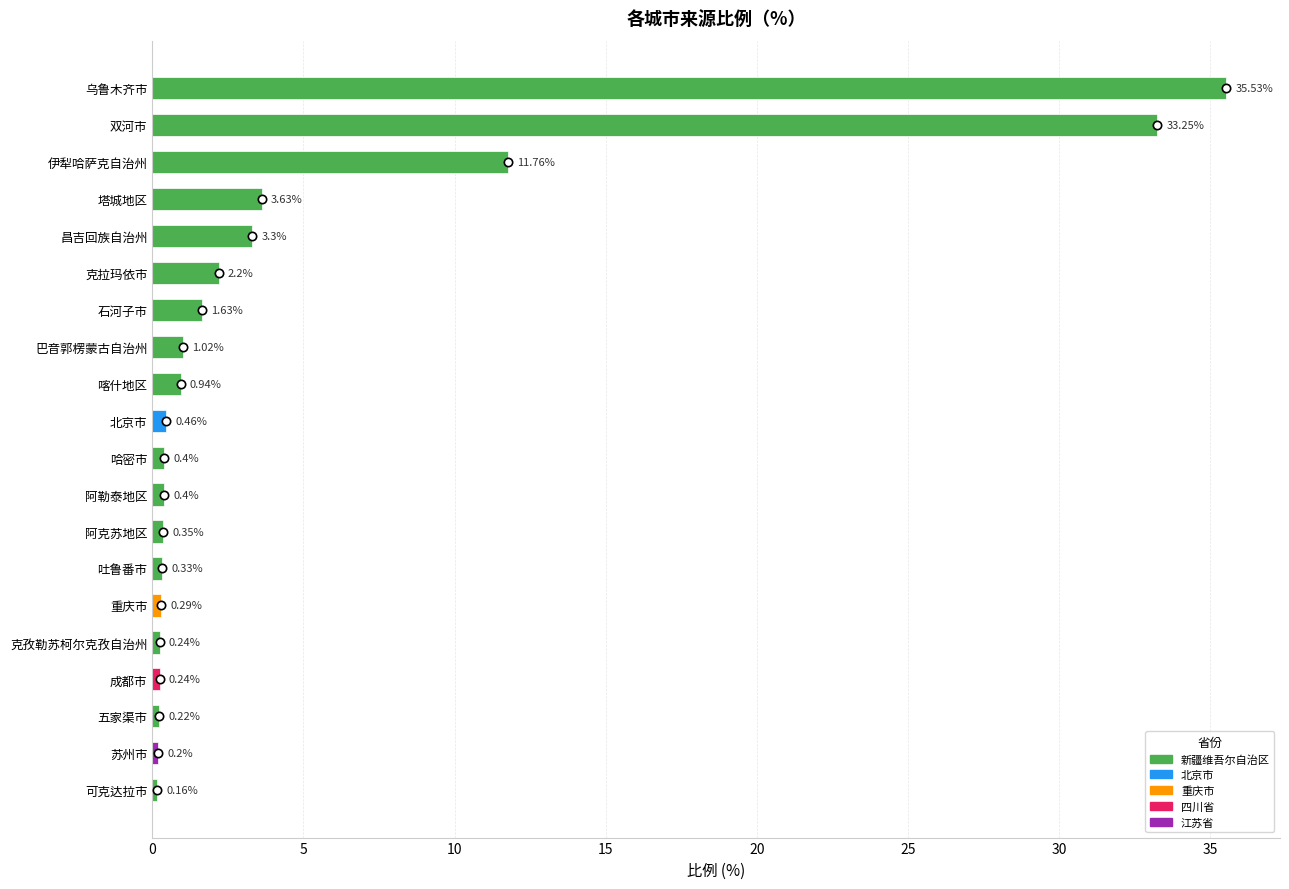

What is the change in value from 塔城地区 to 石河子市?

-2.0